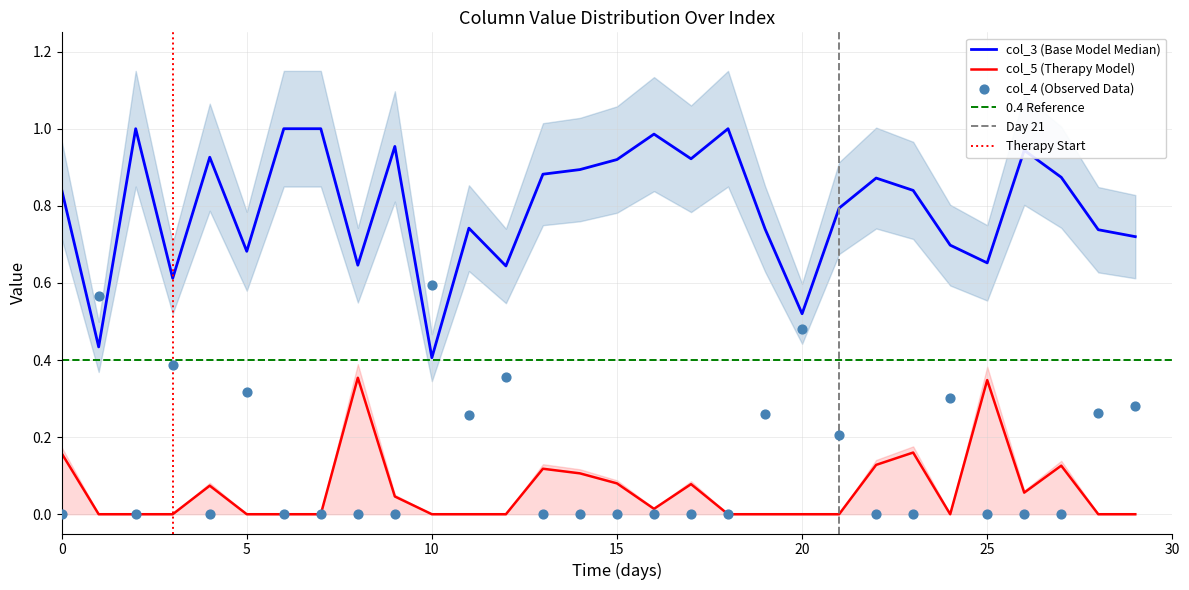

What is the total value across all series at 27?

1.0